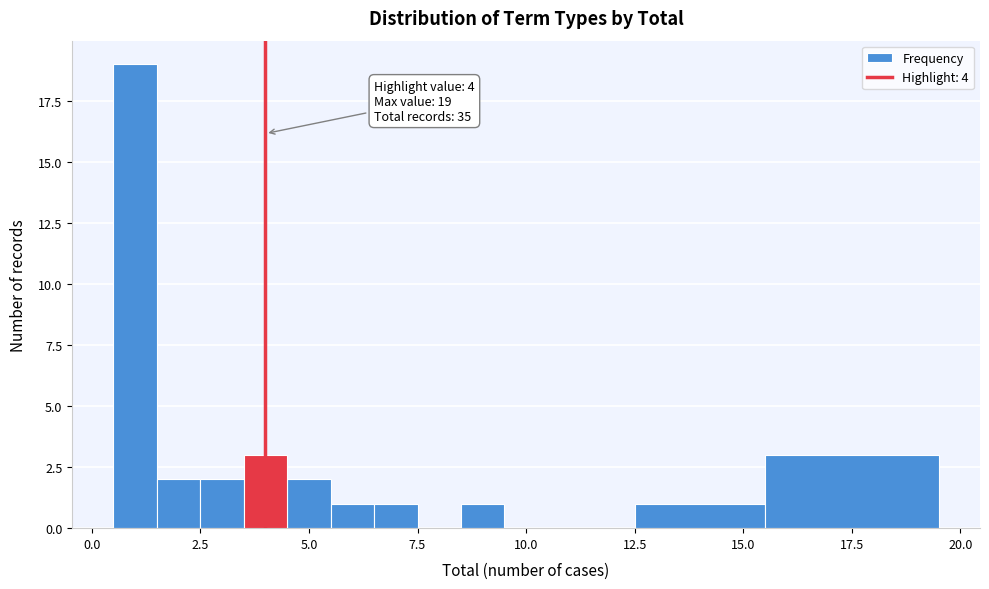

Read against the x-axis, roughly where is the centre of the tallest bar?

1.0